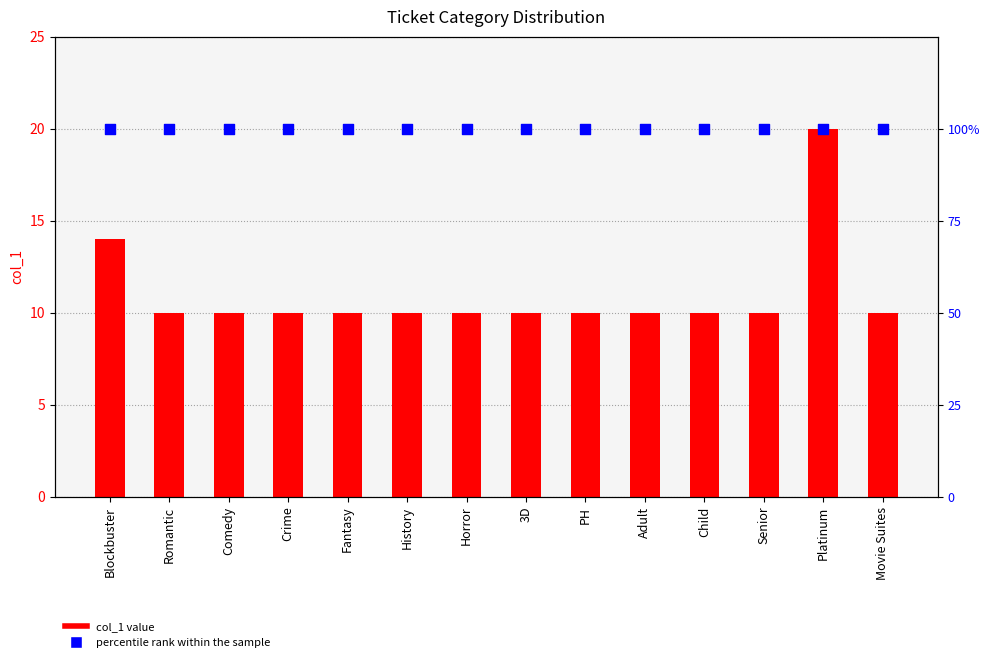

Which series has the largest total across all categories?

percentile rank within the sample